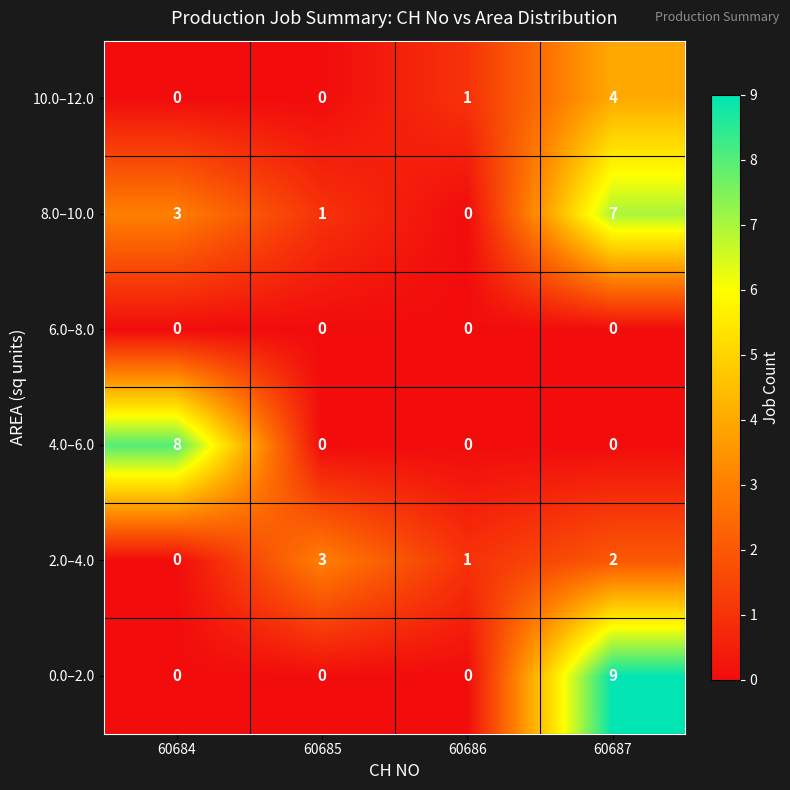

Is the value of 8.0–10.0 at 60685 greater than the value of 6.0–8.0 at 60687?

Yes